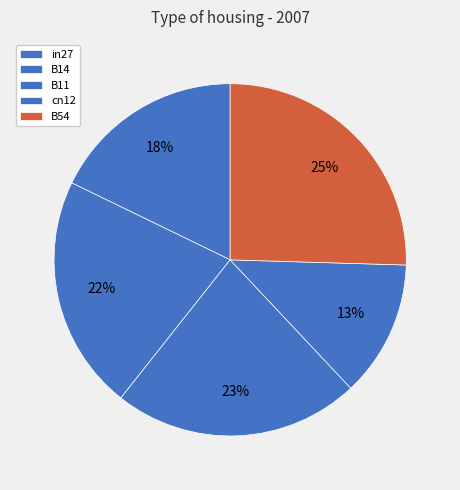

How many slices are in this pie chart?

5